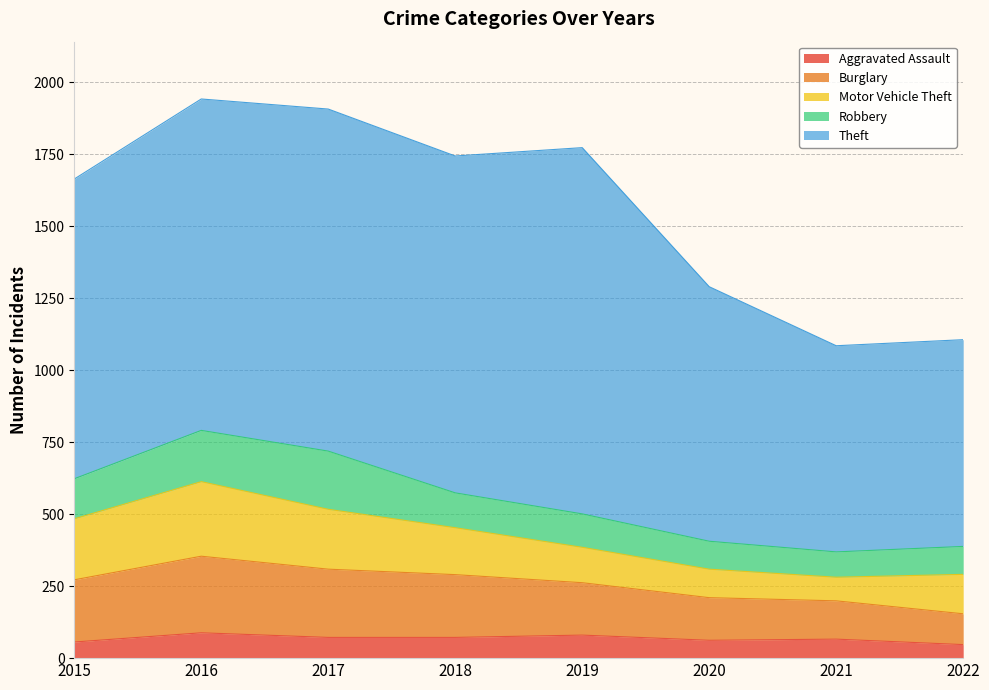

Where does the Aggravated Assault series first go above 72?

2016